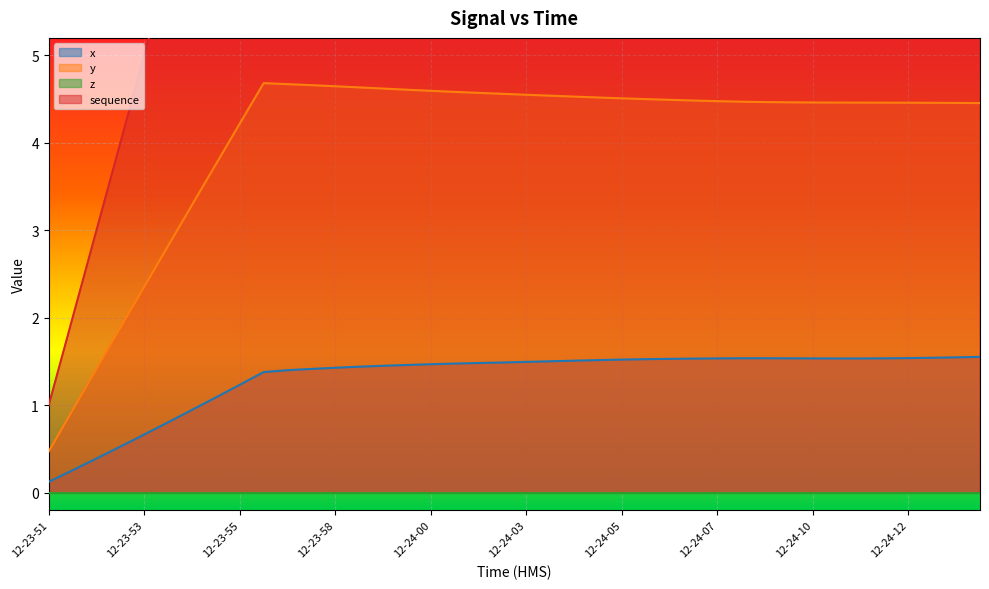

Reading left to right, what are all the values shown in this chart?

x: 0.1	0.3	0.4	0.5	0.7	0.8	0.9	1.1	1.2	1.4	1.4	1.4	1.4	1.4	1.5	1.5	1.5	1.5	1.5	1.5	1.5	1.5	1.5	1.5	1.5	1.5	1.5	1.5	1.5	1.5	1.5	1.5	1.5	1.5	1.5	1.5	1.5	1.5	1.5	1.6
y: 0.5	0.9	1.4	1.9	2.4	2.8	3.3	3.8	4.2	4.7	4.7	4.7	4.6	4.6	4.6	4.6	4.6	4.6	4.6	4.6	4.5	4.5	4.5	4.5	4.5	4.5	4.5	4.5	4.5	4.5	4.5	4.5	4.5	4.5	4.5	4.5	4.5	4.5	4.5	4.5
sequence: 1.0	2.0	3.0	4.0	5.0	6.0	7.0	8.0	9.0	10.0	11.0	12.0	13.0	14.0	15.0	16.0	17.0	18.0	19.0	20.0	21.0	22.0	23.0	24.0	25.0	26.0	27.0	28.0	29.0	30.0	31.0	32.0	33.0	34.0	35.0	36.0	37.0	38.0	39.0	40.0